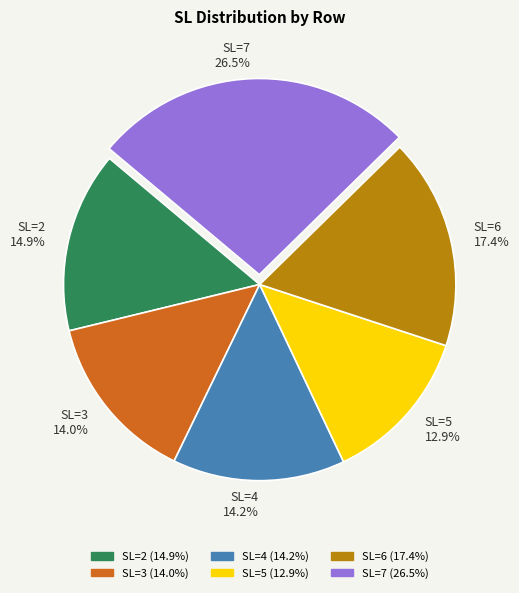

To the nearest percent, what is the average slice percentage?

17%